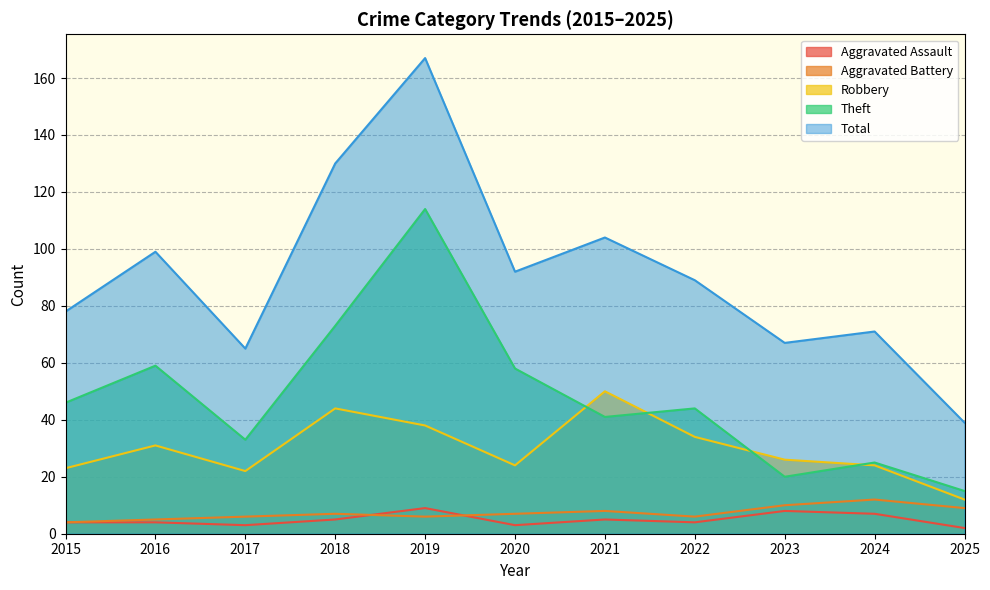

What is the value of the Aggravated Battery point at the 5th from the left?

6